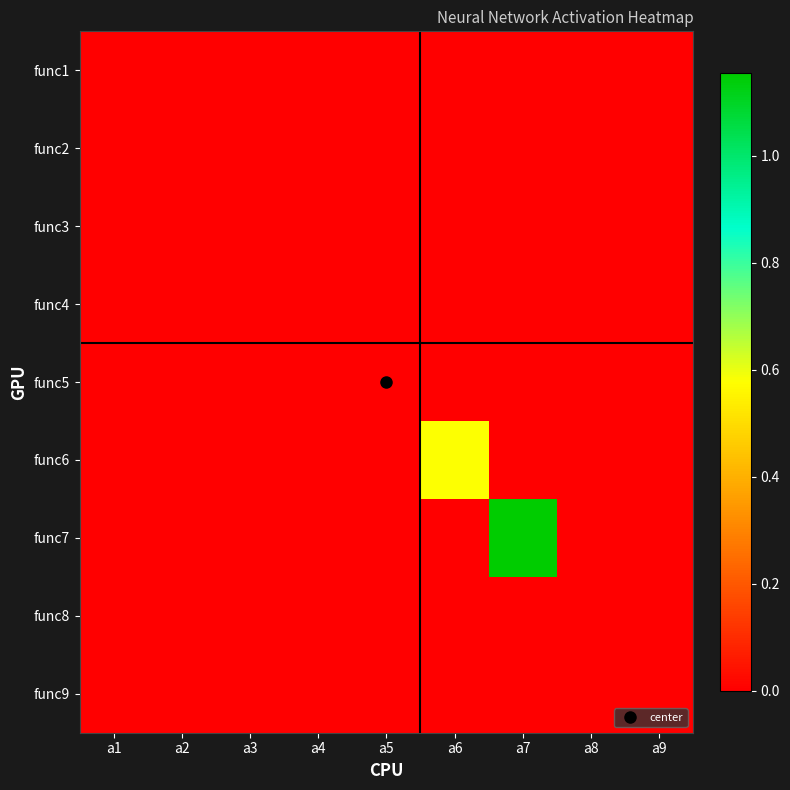

At how many categories does at least one series exceed 1?

1